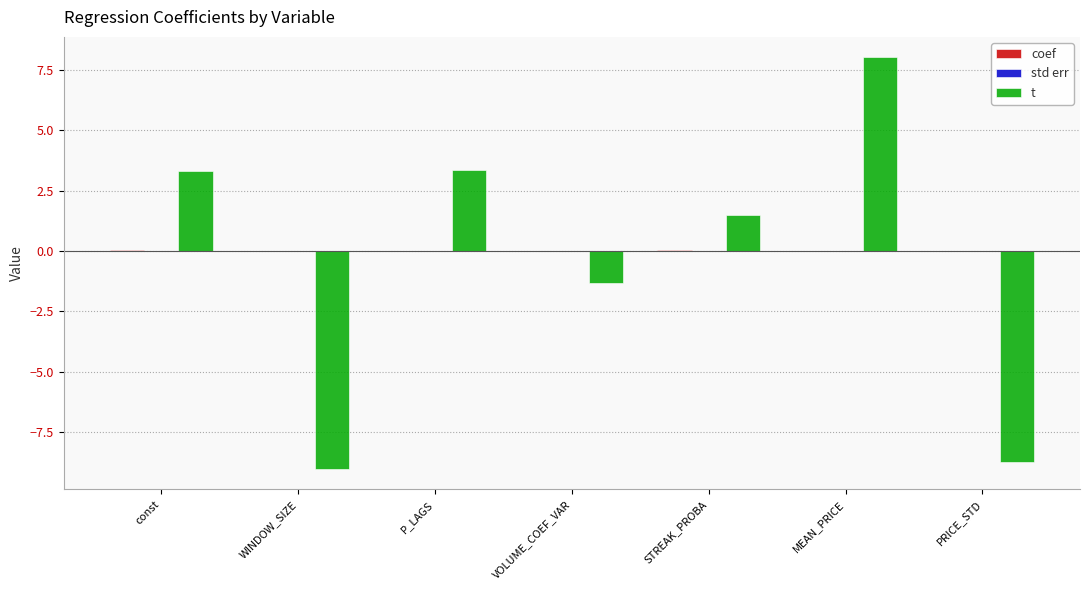

At which category is the sum across all series the highest?

MEAN_PRICE